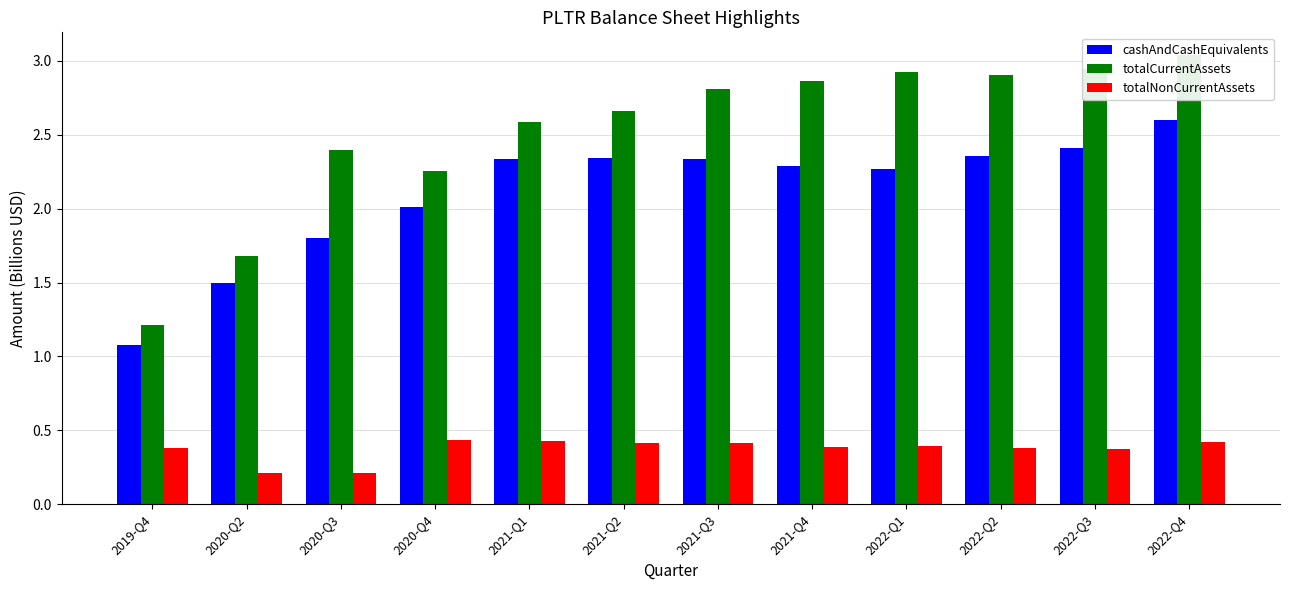

How many bars are there in each group?

3